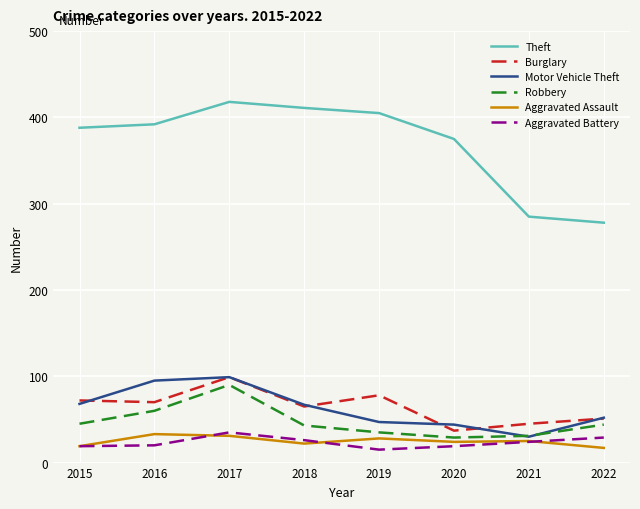

What is the greatest value displayed?

418